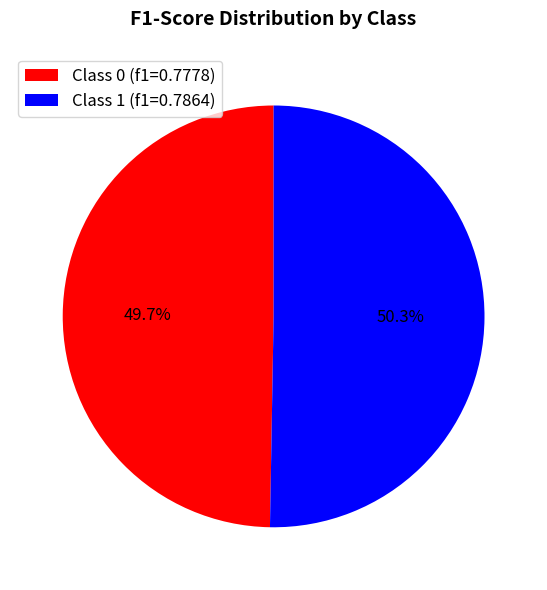

Is the sum of Class 1 (f1=0.7864) and Class 0 (f1=0.7778) greater than half?

Yes